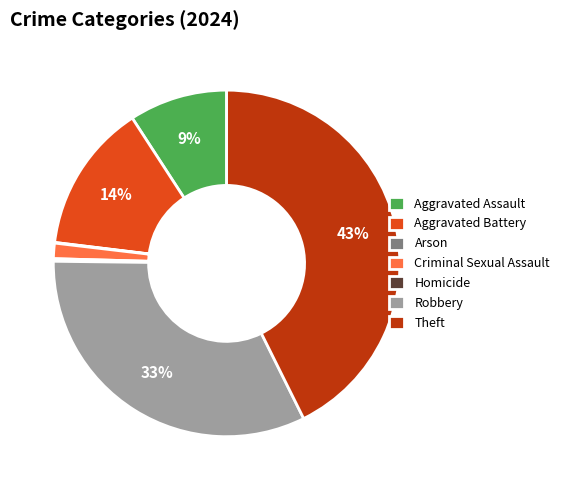

Is the sum of Robbery and Aggravated Battery greater than half?

No